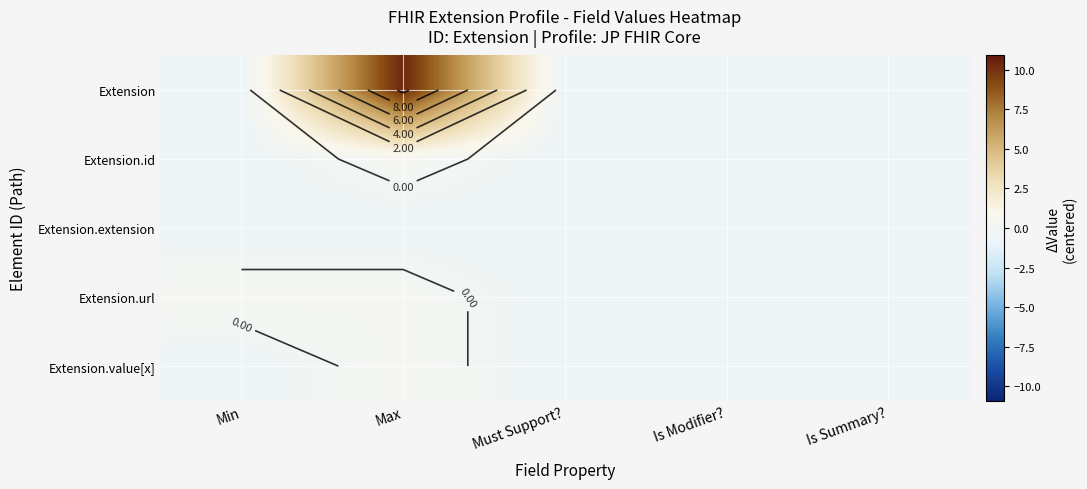

Between Is Summary? and Min, which is larger?

Is Summary?